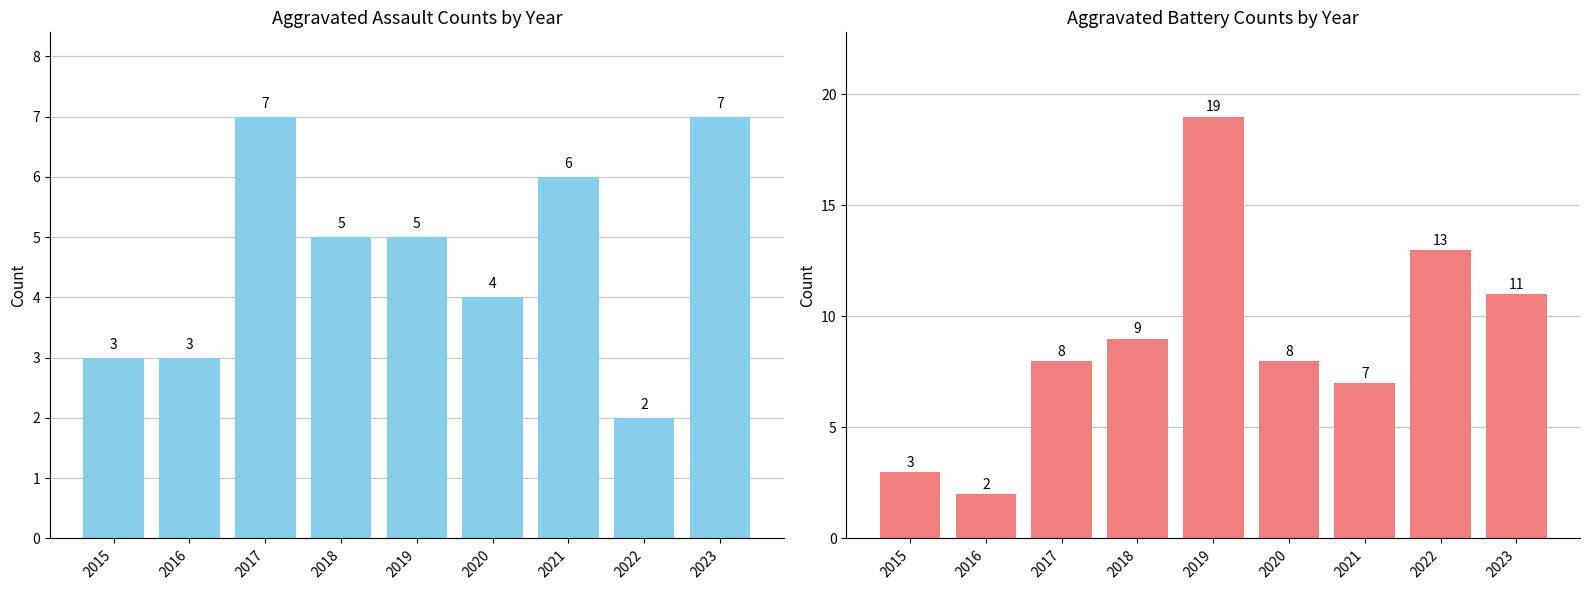

Count the number of data series in this chart.

2